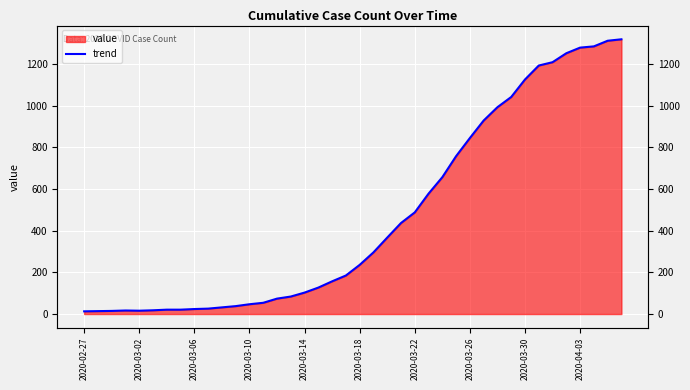

True or false: there are more than 1 points higher than both neighbors.

False